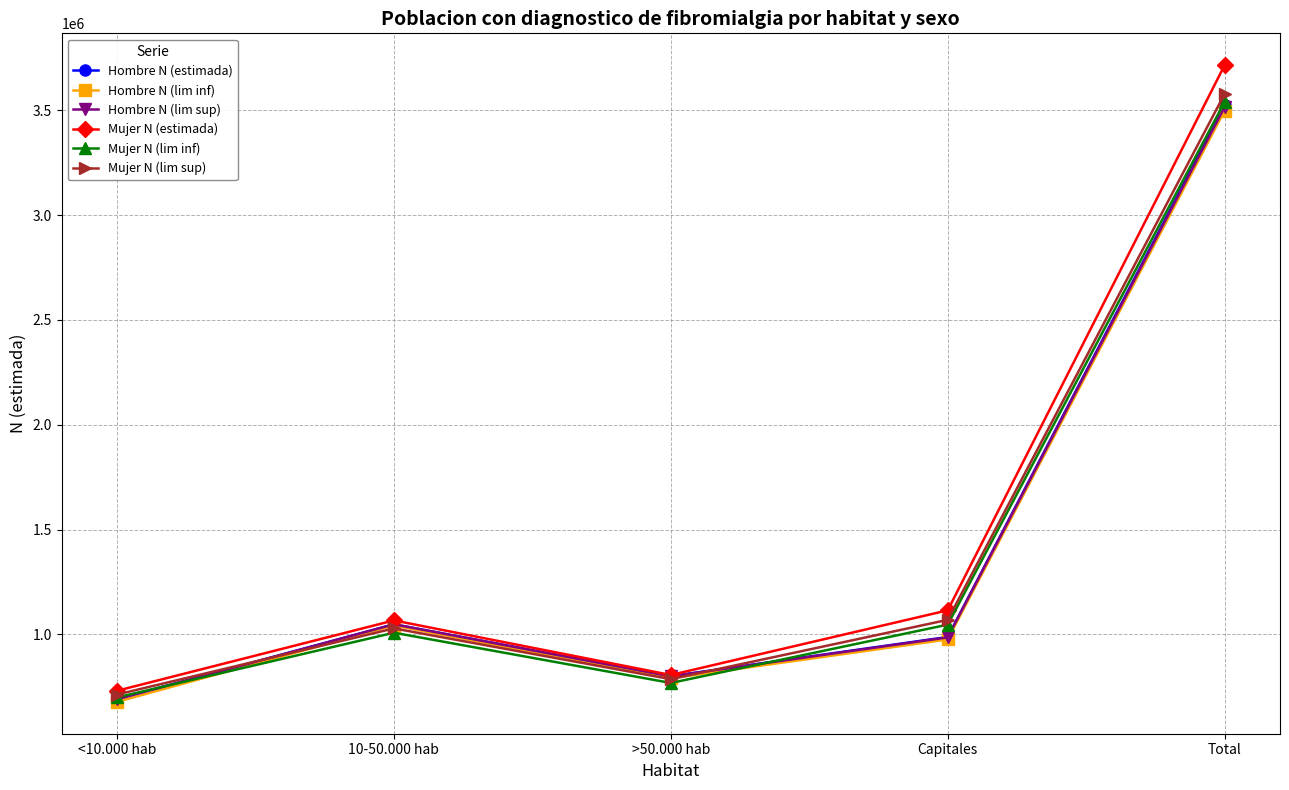

True or false: Hombre N (lim inf) has more than 1 points higher than both neighbors.

False